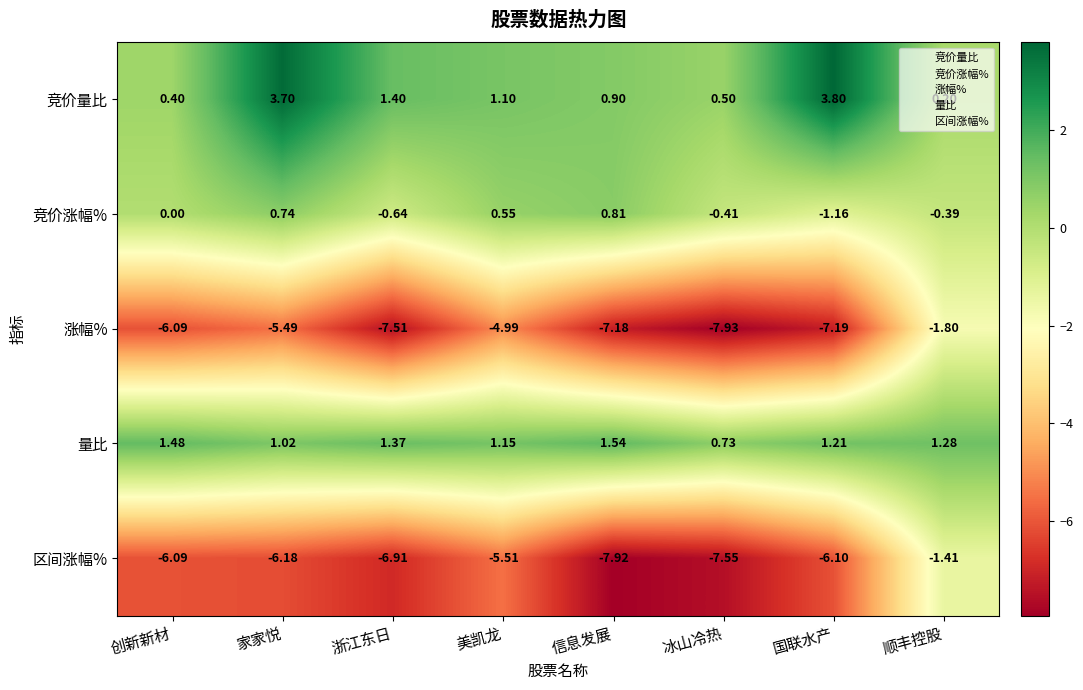

At which label does 竞价量比 first exceed 1?

家家悦